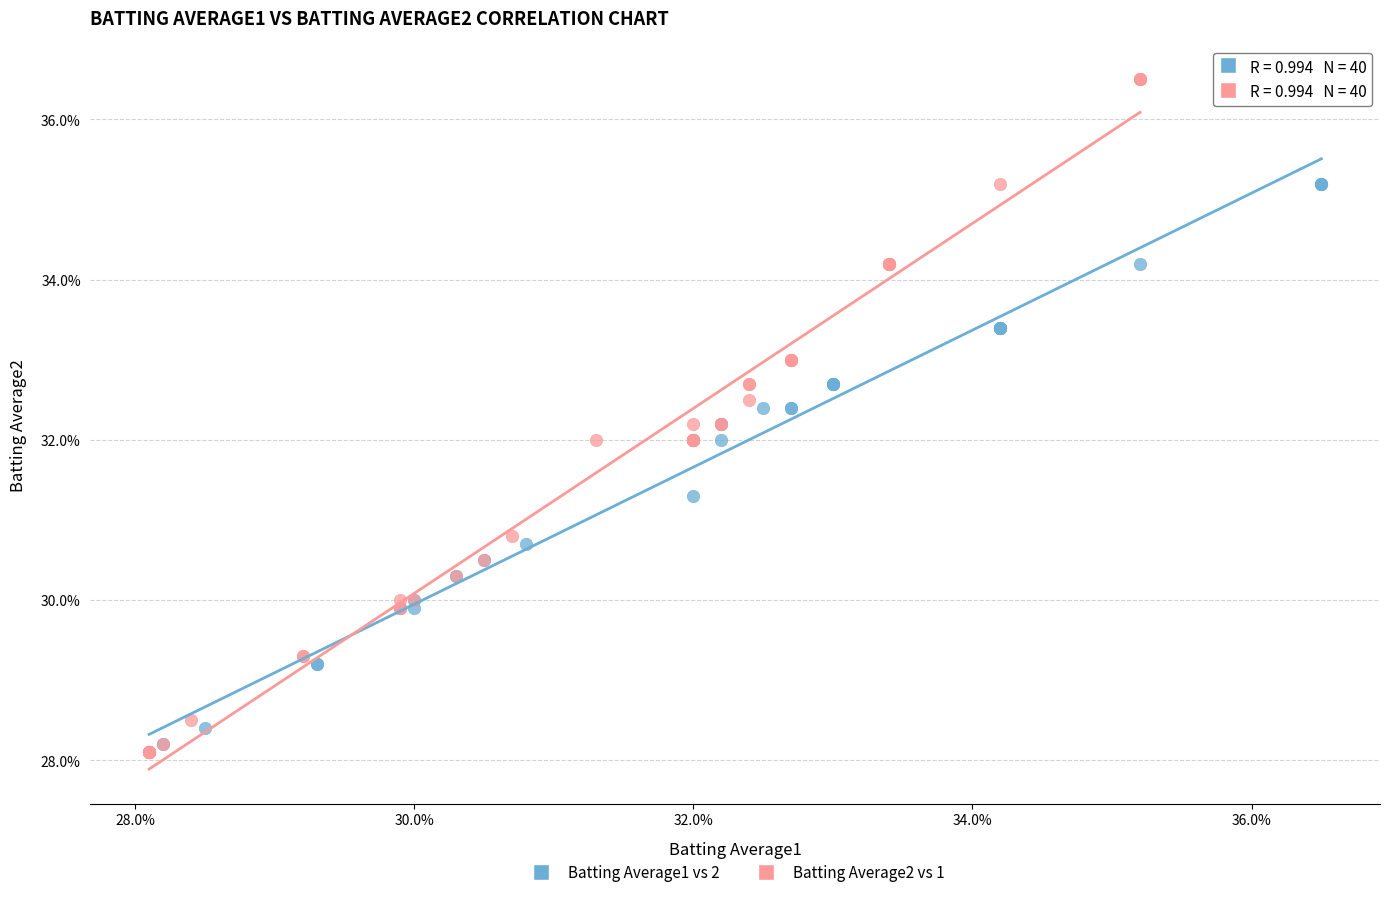

Which series contains the highest Y value?

Batting Average2 vs 1